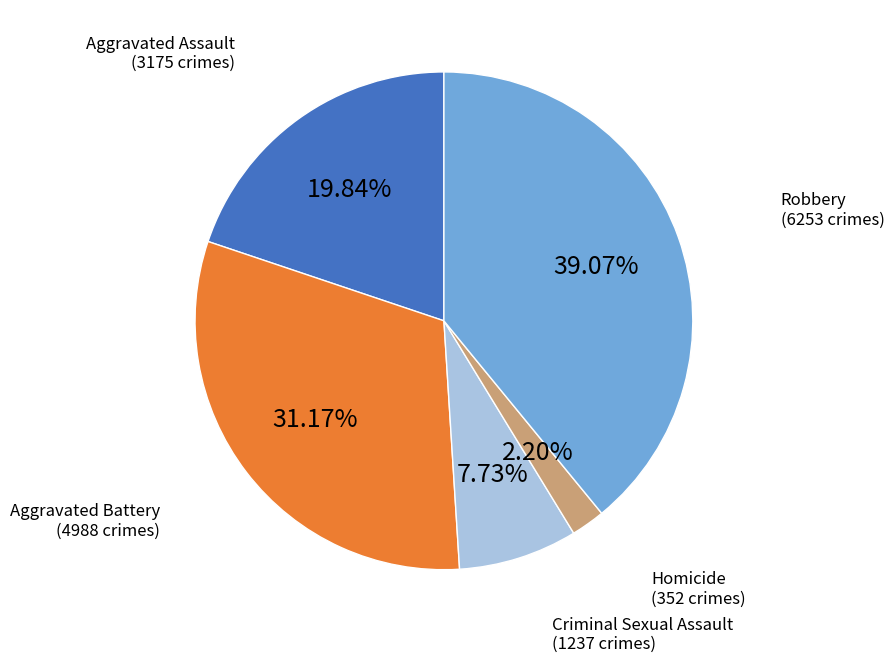

To the nearest percent, what is the average slice percentage?

20%